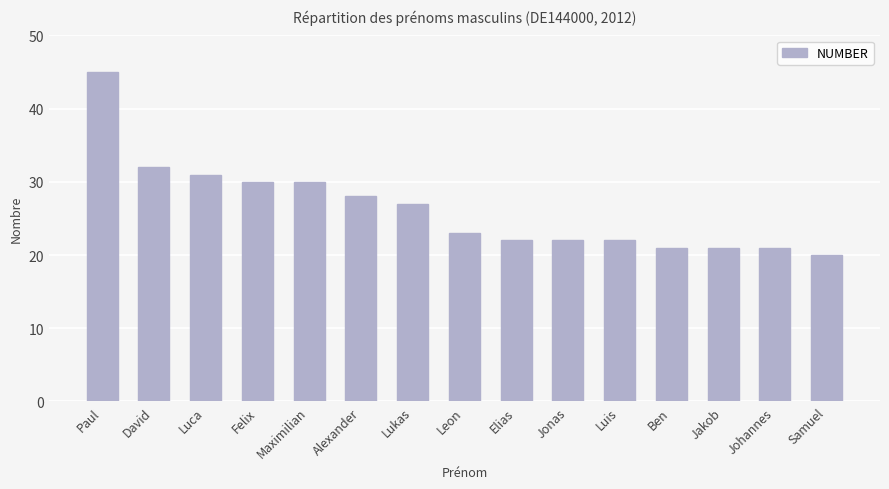

Reading left to right, list all the values displayed in this chart.

Paul=45	David=32	Luca=31	Felix=30	Maximilian=30	Alexander=28	Lukas=27	Leon=23	Elias=22	Jonas=22	Luis=22	Ben=21	Jakob=21	Johannes=21	Samuel=20